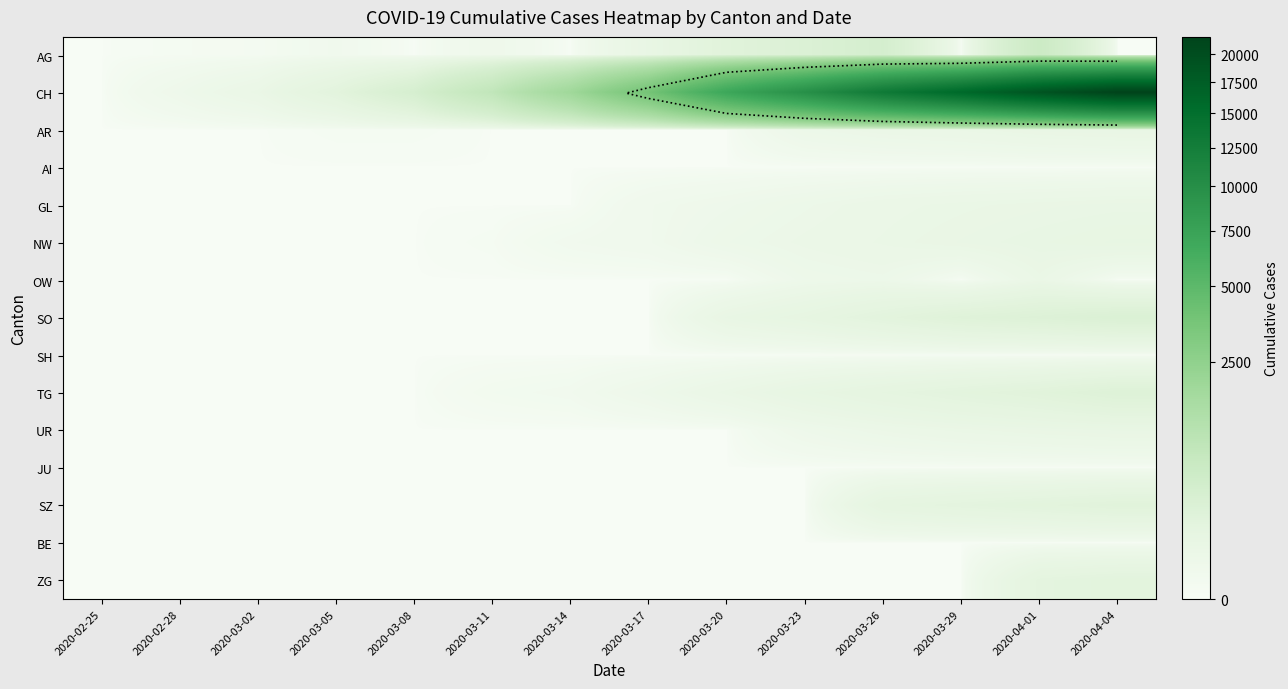

What is the greatest value displayed?

21617